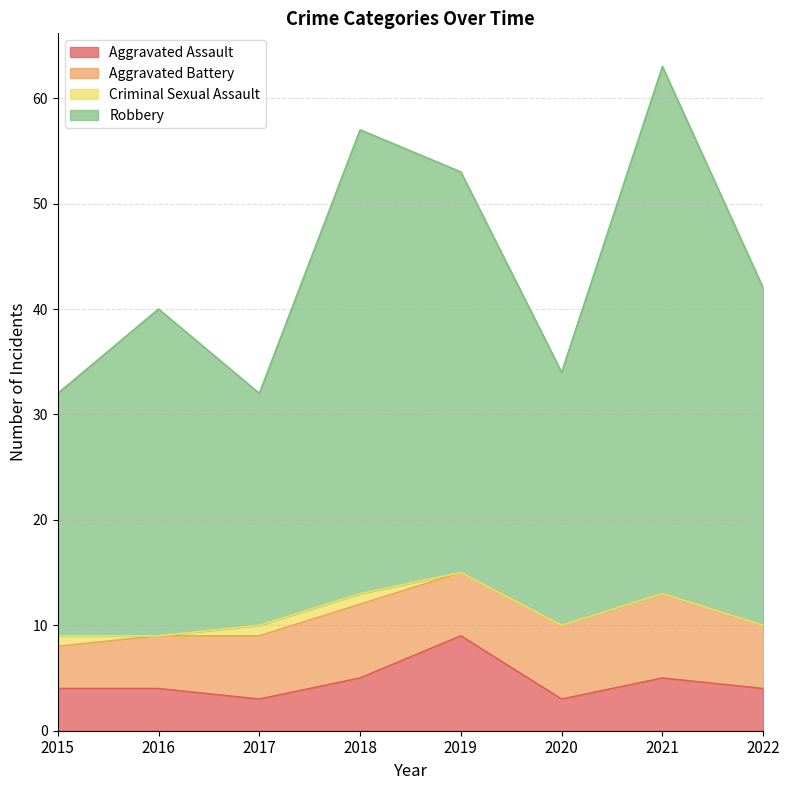

How many interior local valleys does the Aggravated Assault series have?

2